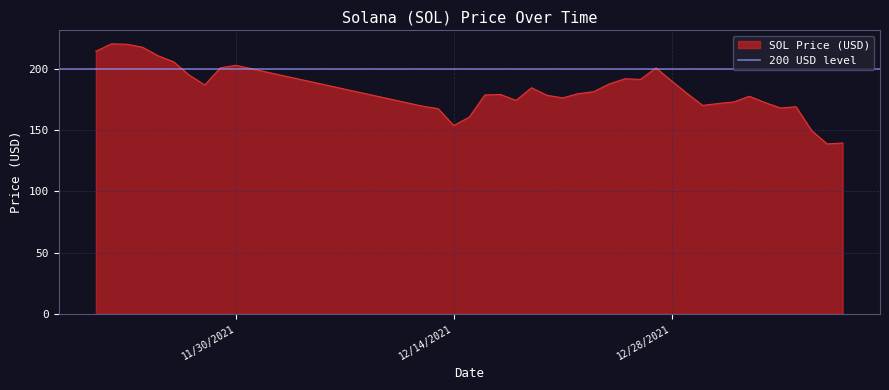

Which has a higher value, 01/07/2022 or 12/13/2021?

12/13/2021